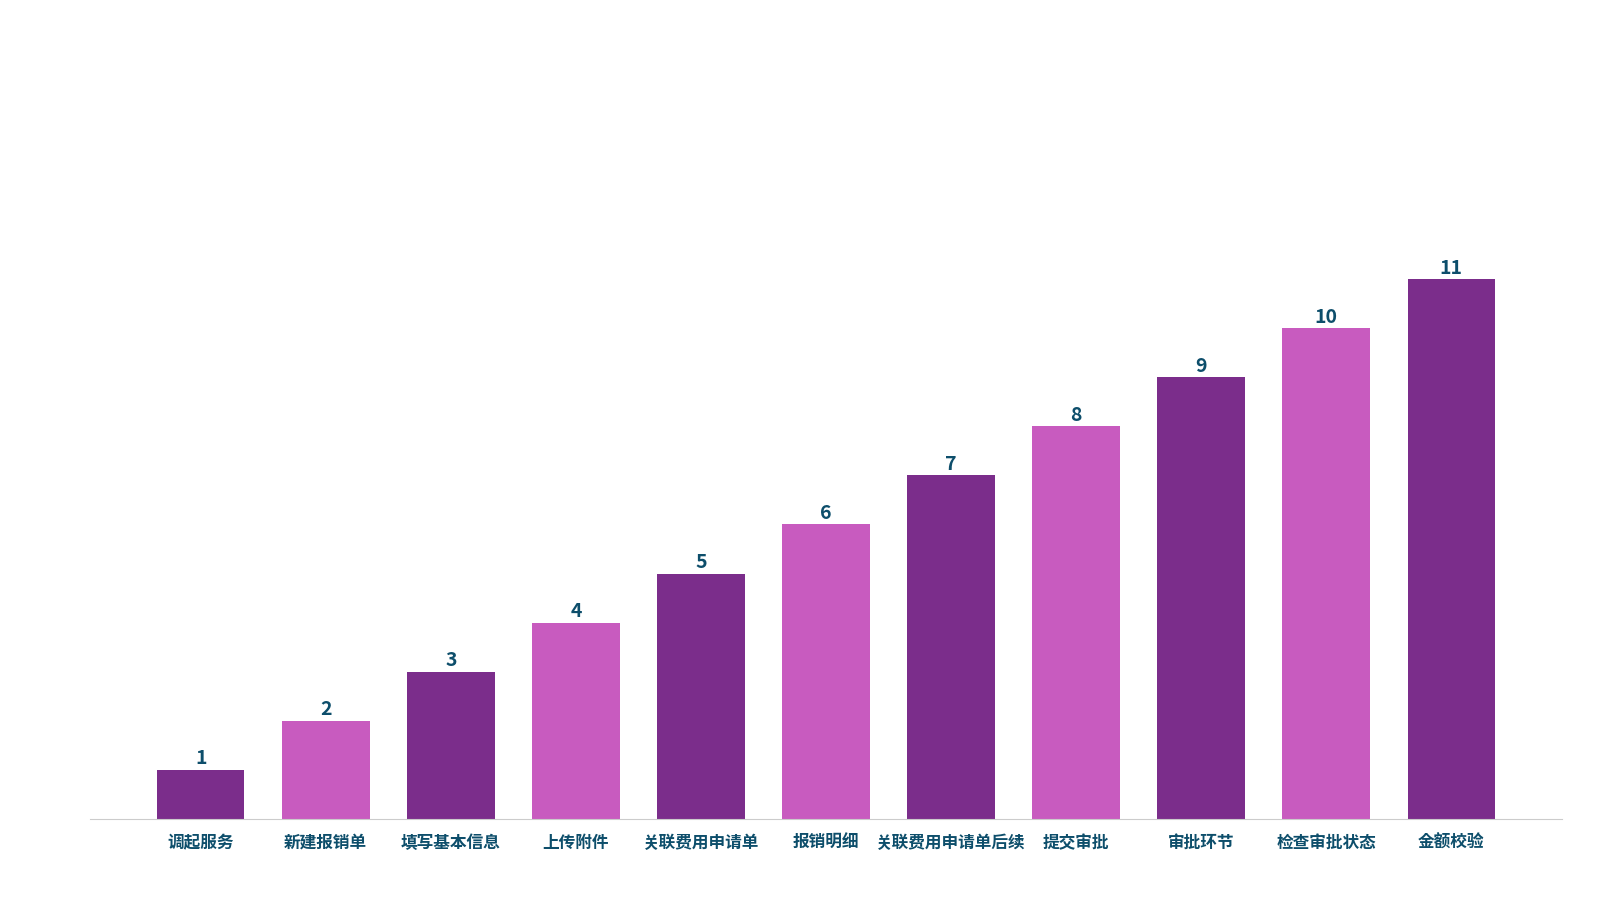

What is the sum of the values at 关联费用申请单 and 检查审批状态?

15